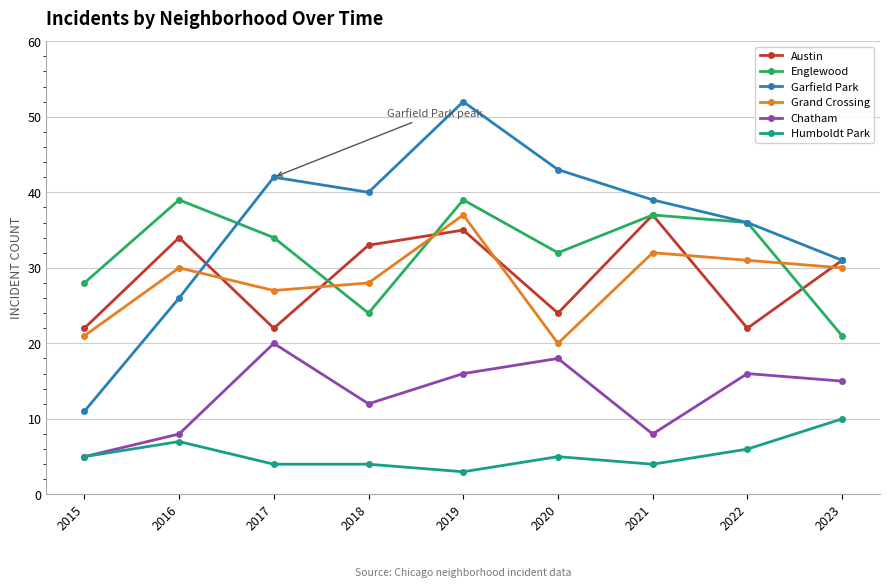

What are all the series names shown in the legend?

Austin, Englewood, Garfield Park, Grand Crossing, Chatham, Humboldt Park